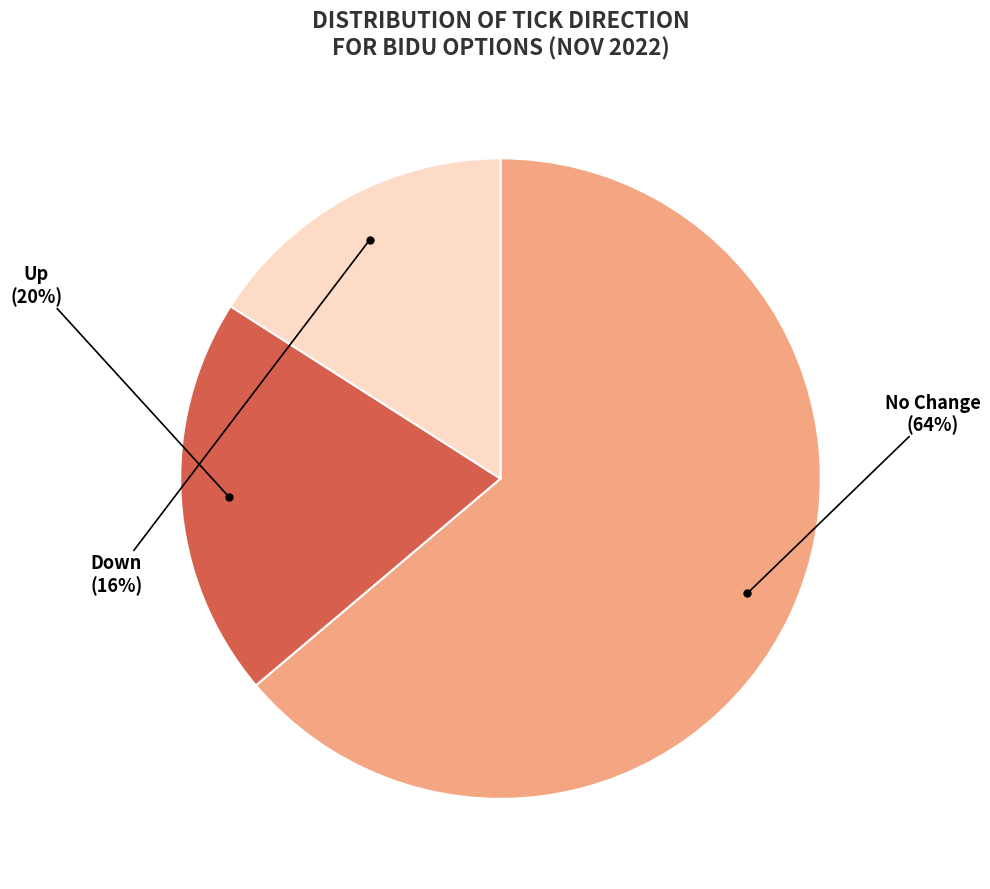

To the nearest percent, what percentage of the pie is Up?

20%